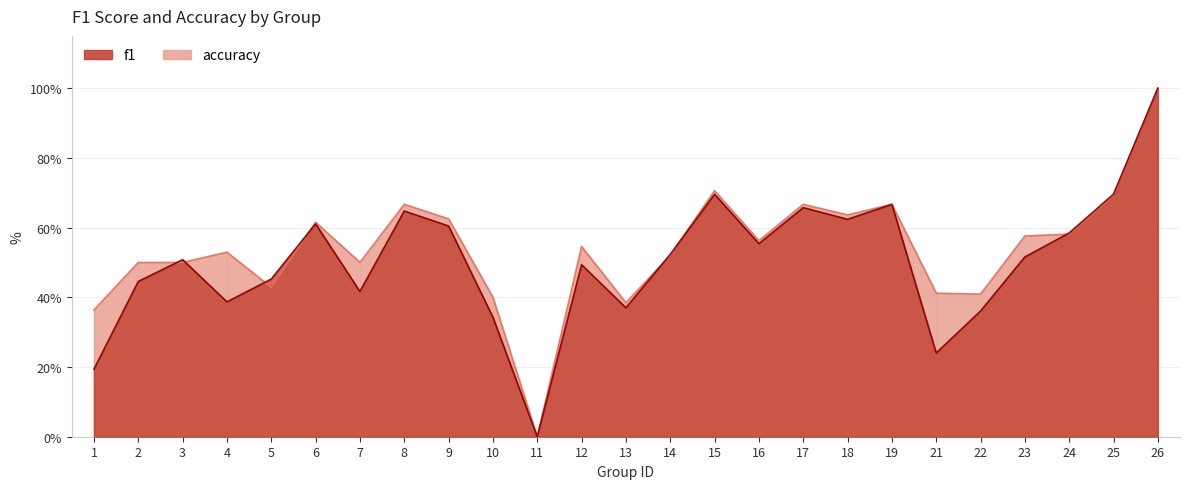

How many lines are shown in the chart?

2